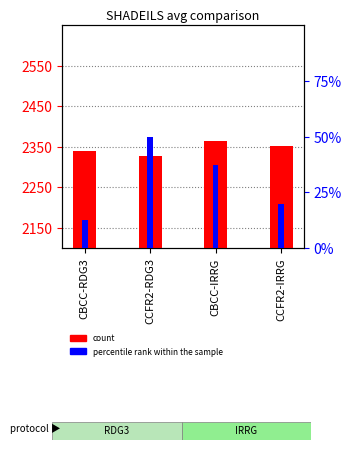

List the series in order of their overall mean, highest first.

count, percentile rank within the sample